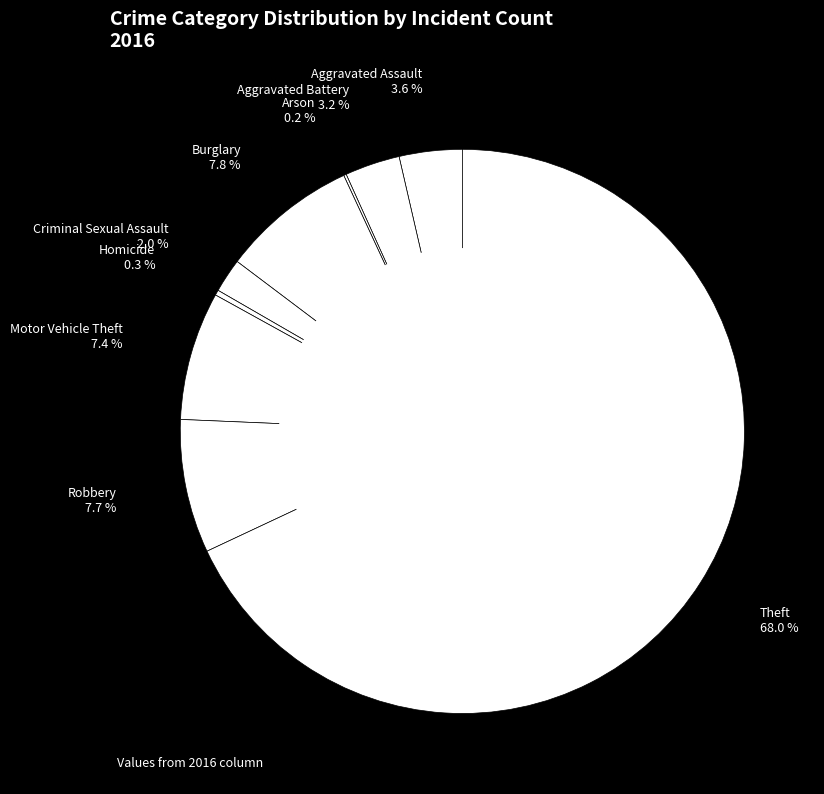

What is the largest slice in the pie chart?

Theft